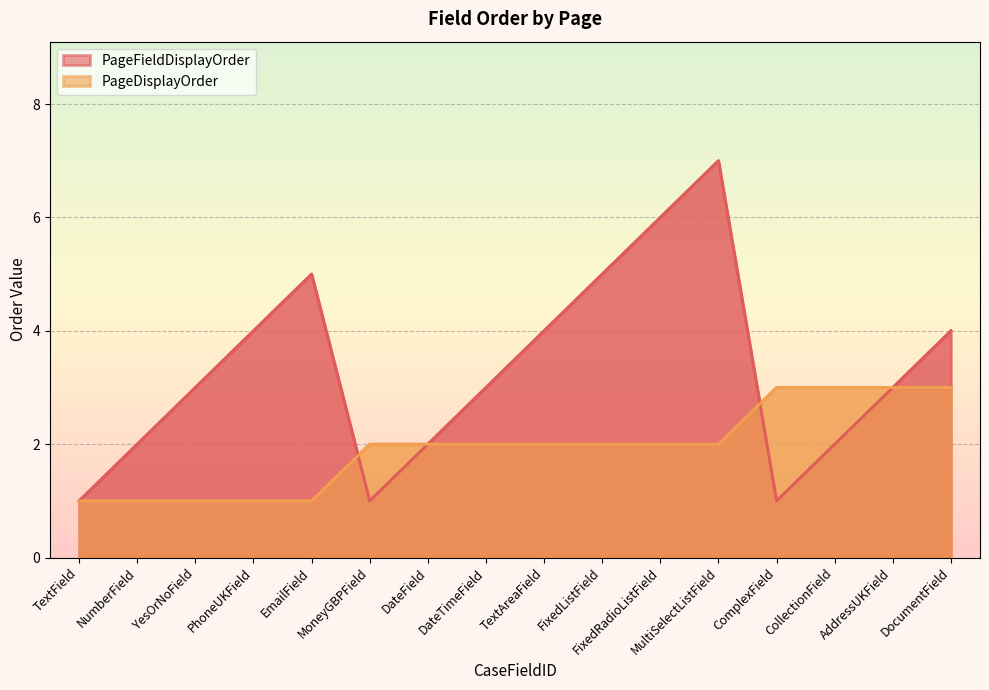

Which series has the widest spread of values?

PageFieldDisplayOrder